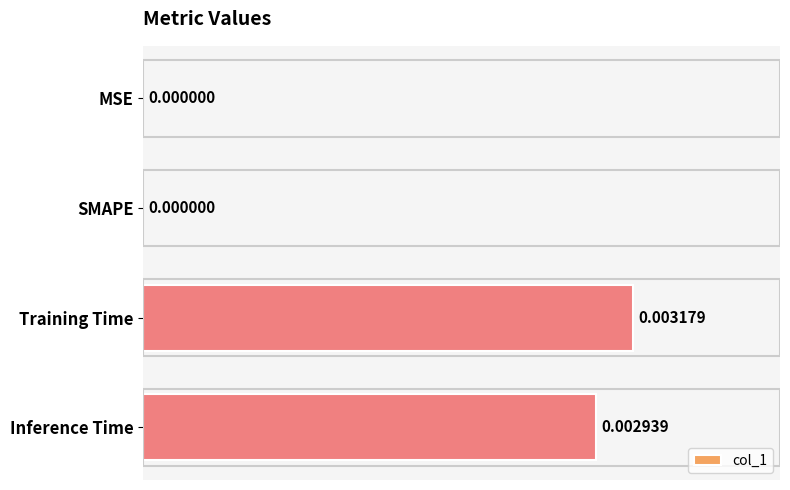

Between Inference Time and MSE, which is larger?

Inference Time